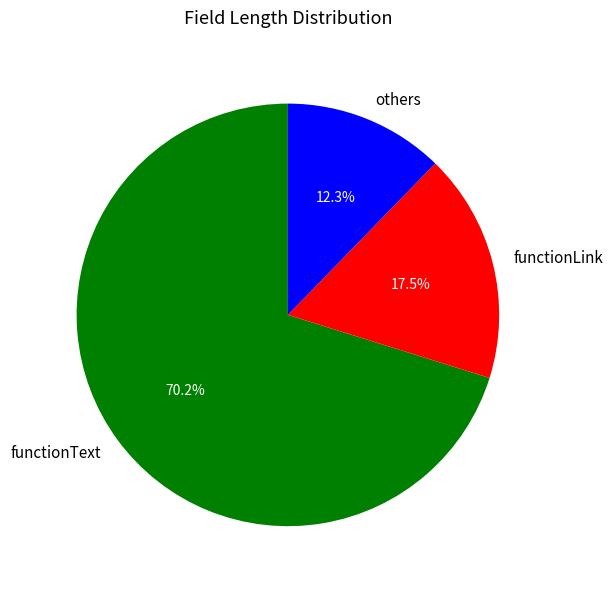

Which has a higher value, functionText or others?

functionText